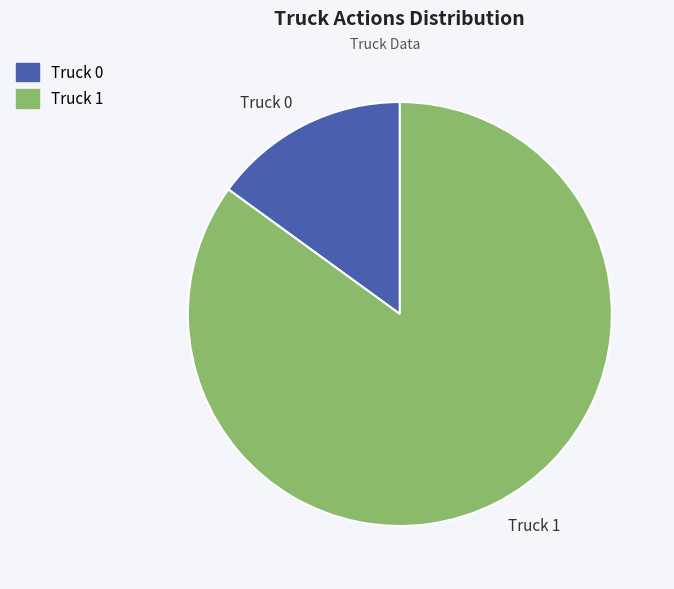

Combined, do Truck 1 and Truck 0 account for over 50%?

Yes